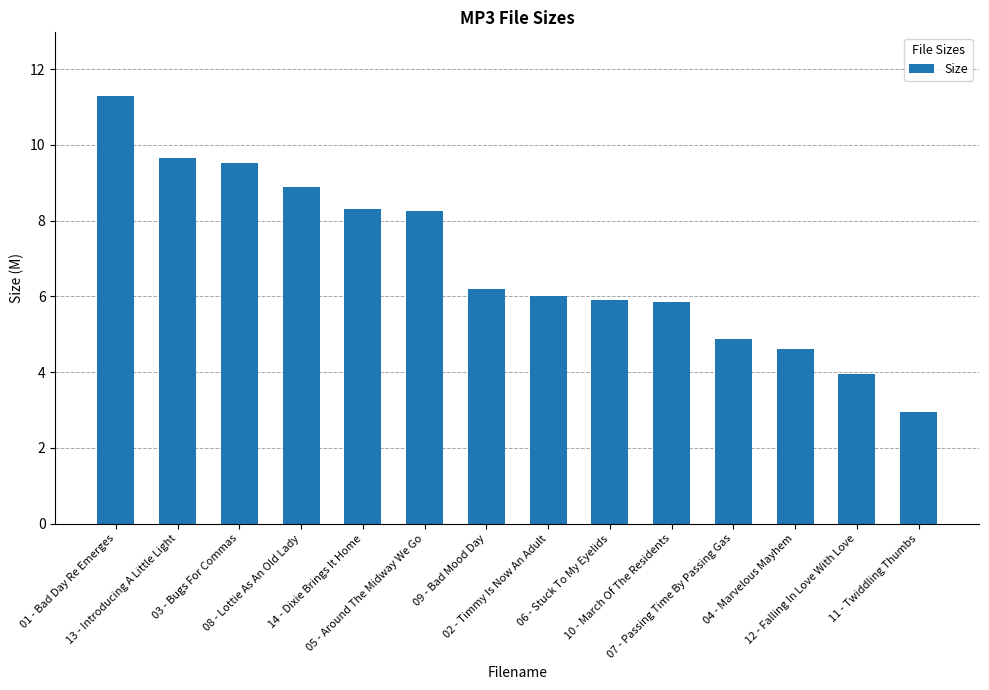

Are the bars horizontal?

No